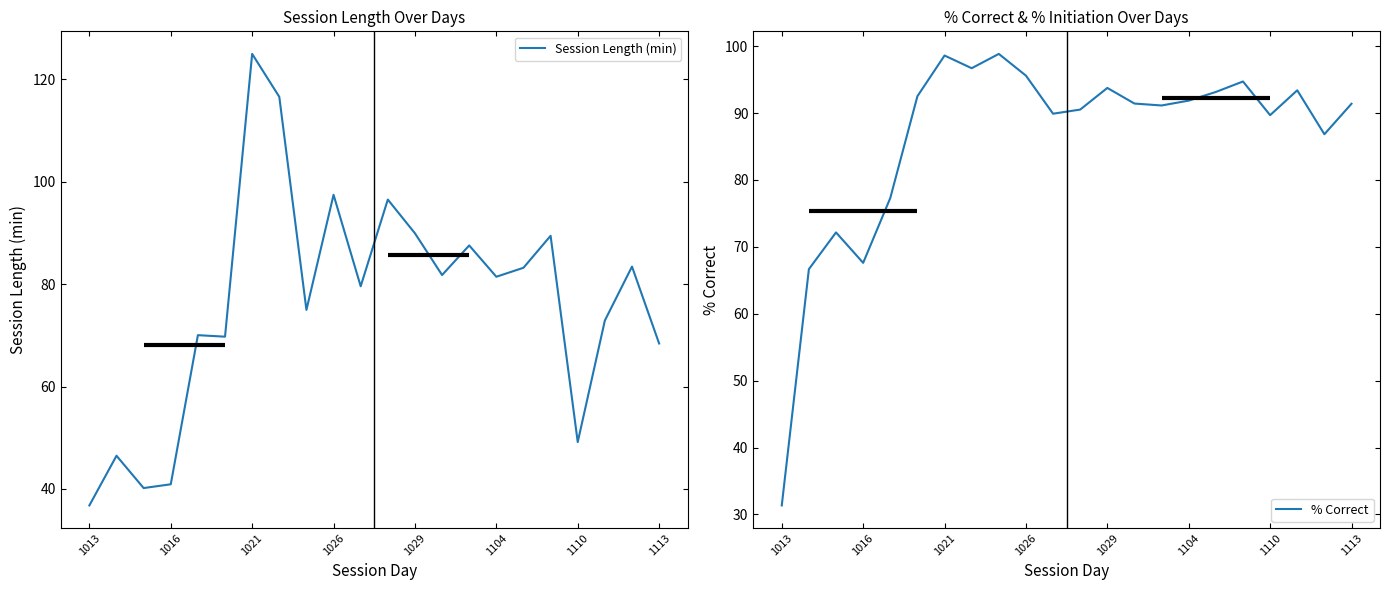

What is the sum of the Session Length (min) values at 1110 and 1104?

130.6